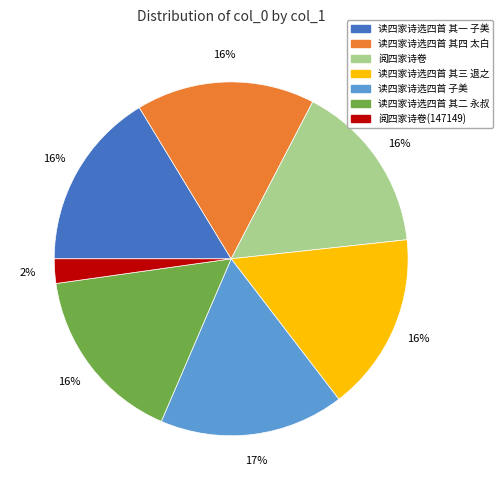

What is the ratio of the value at 阅四家诗卷 to the value at 读四家诗选四首 其三 退之?

1.0